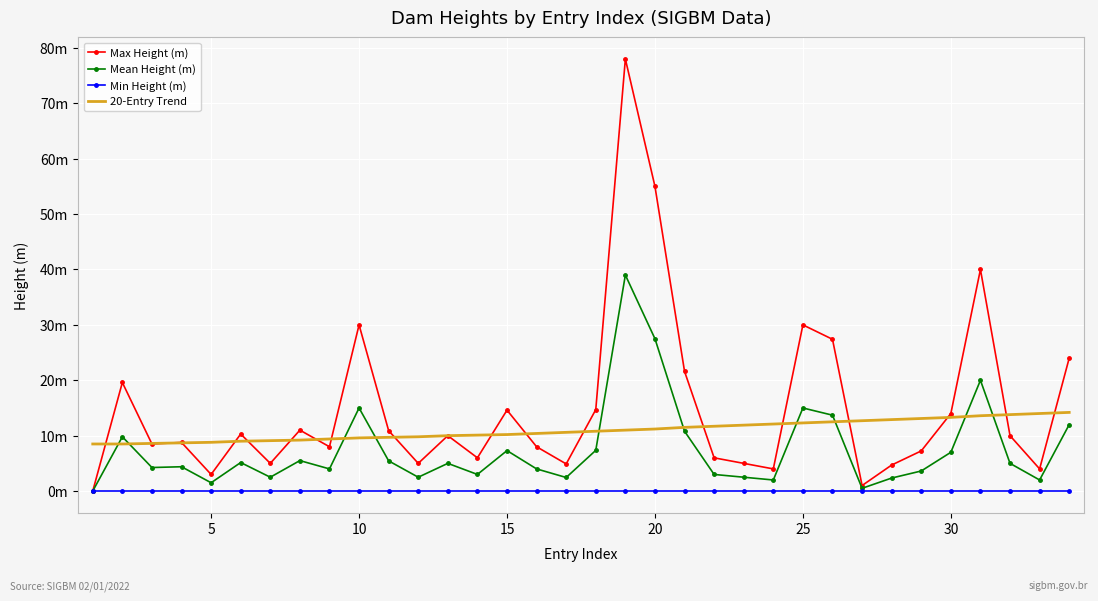

What are all the series names shown in the legend?

Max Height (m), Mean Height (m), Min Height (m), 20-Entry Trend